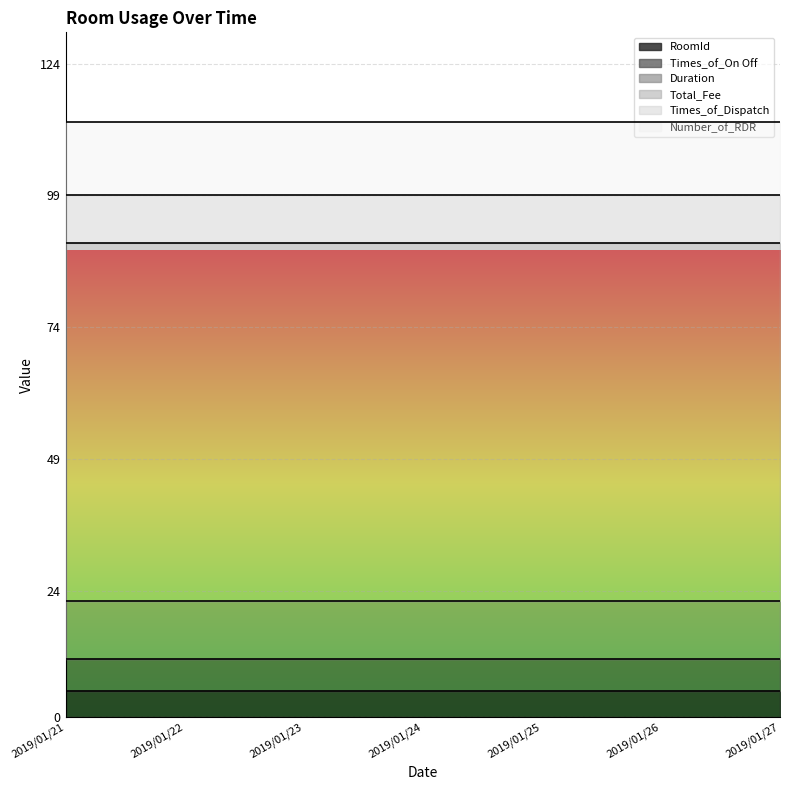

Is it true that Duration equals 11 at 2019/01/24?

True